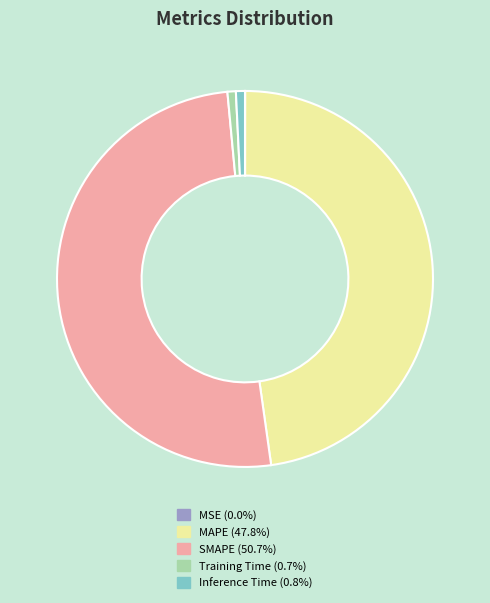

Which slice is the largest?

SMAPE